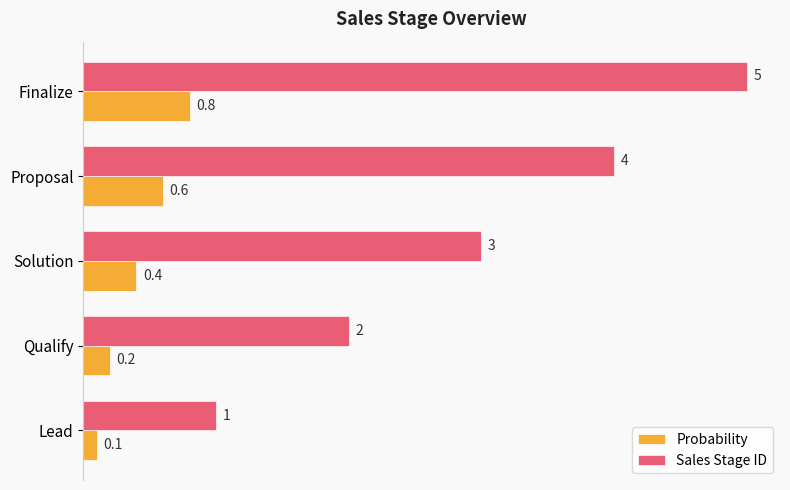

Count the Probability values in the range 0 to 1.

5